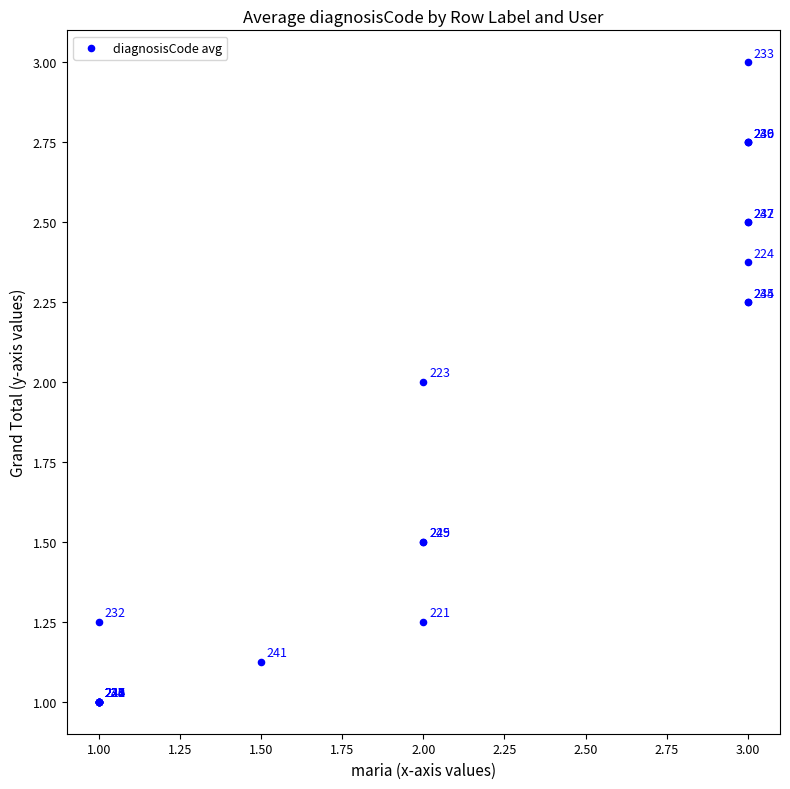

What Y value in the scatter plot is closest to 2?

2.0